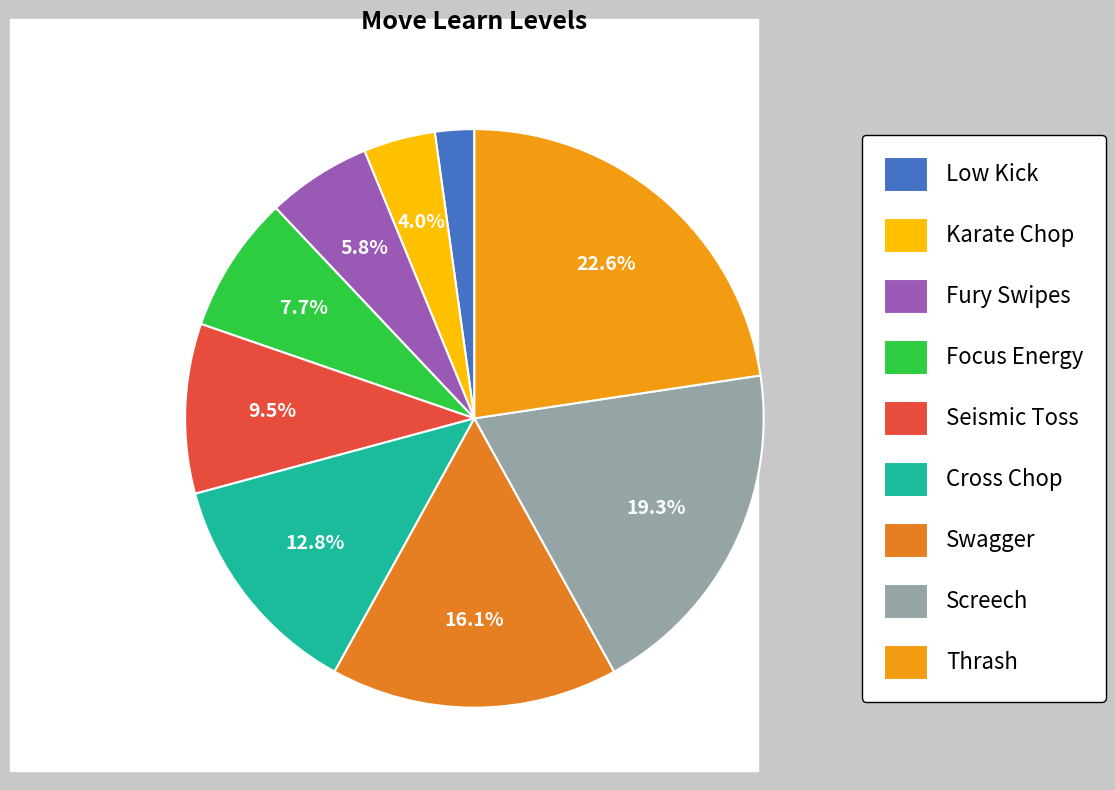

What percentage is the Low Kick slice, to the nearest percent?

2%